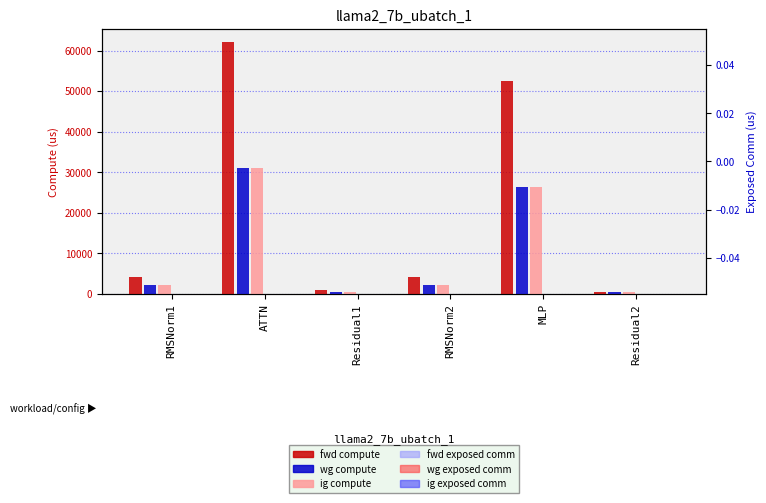

At how many categories does at least one series exceed 62172?

1